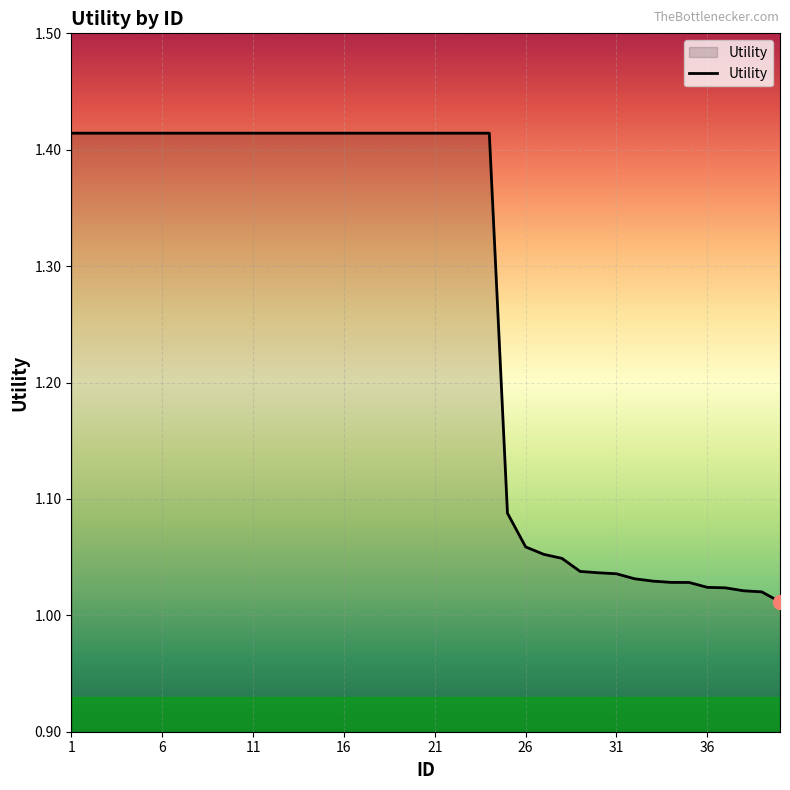

What is the difference between the maximum and minimum values?

0.4